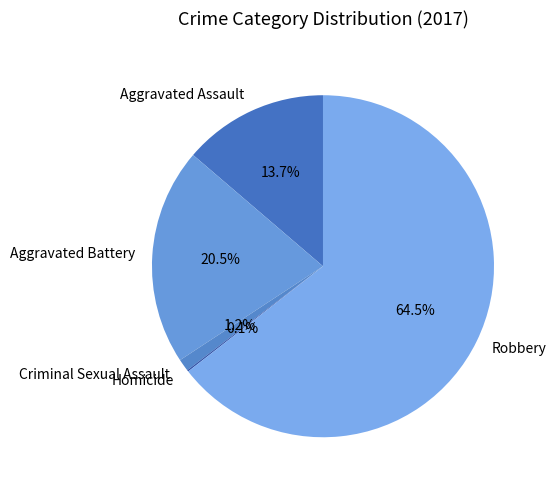

What is the largest slice in the pie chart?

Robbery